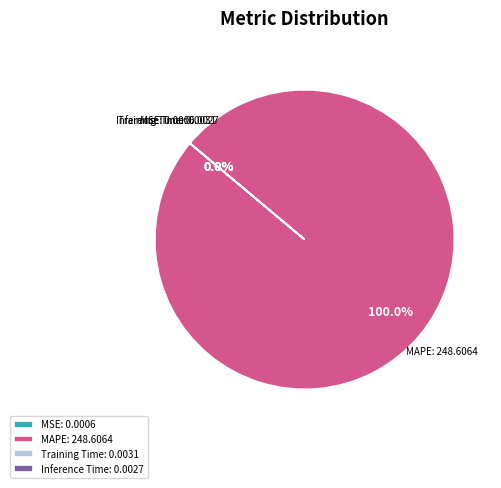

Does Training Time account for over 50% of the chart?

No